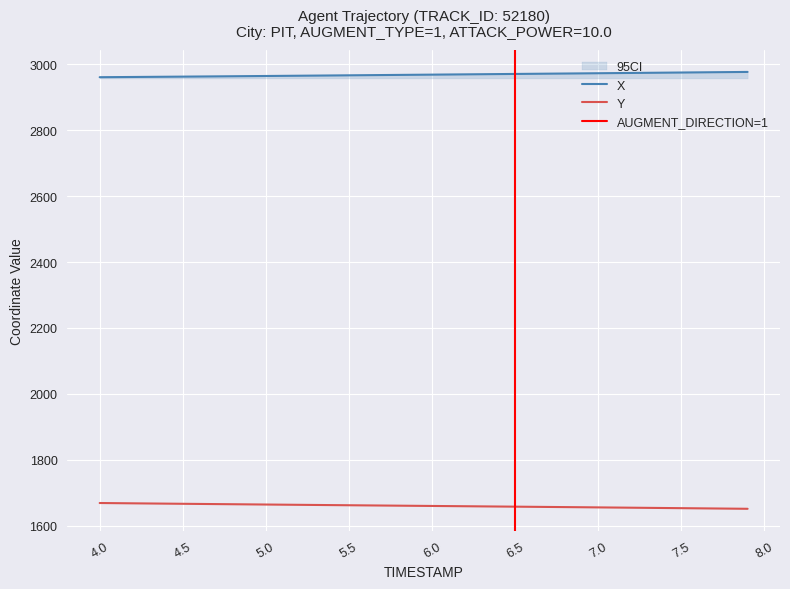

What is the maximum value for Y?

1668.8